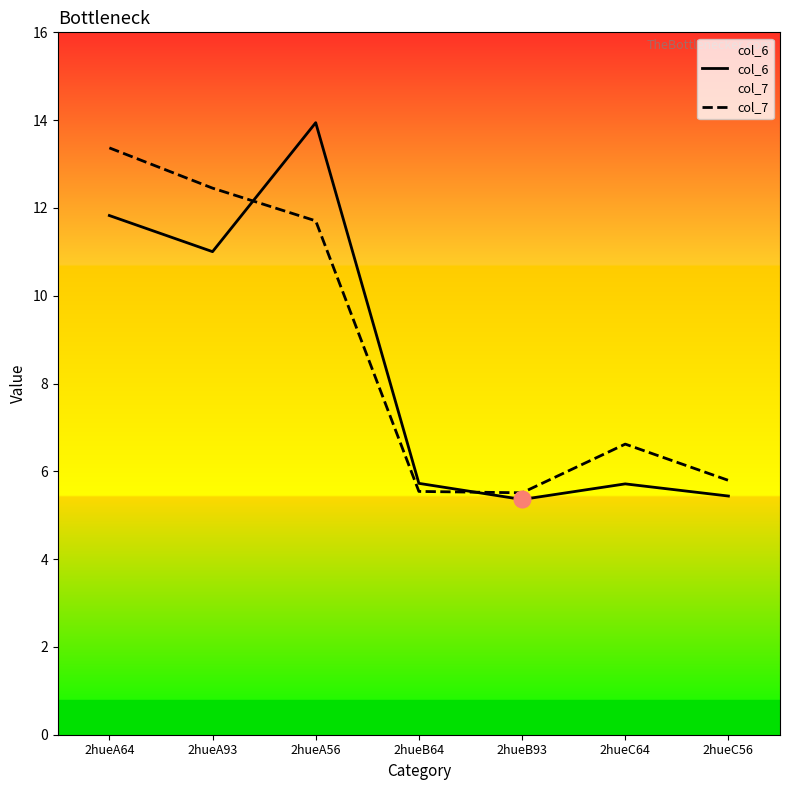

What is the approximate value of col_7 at 2hueB93?

5.5